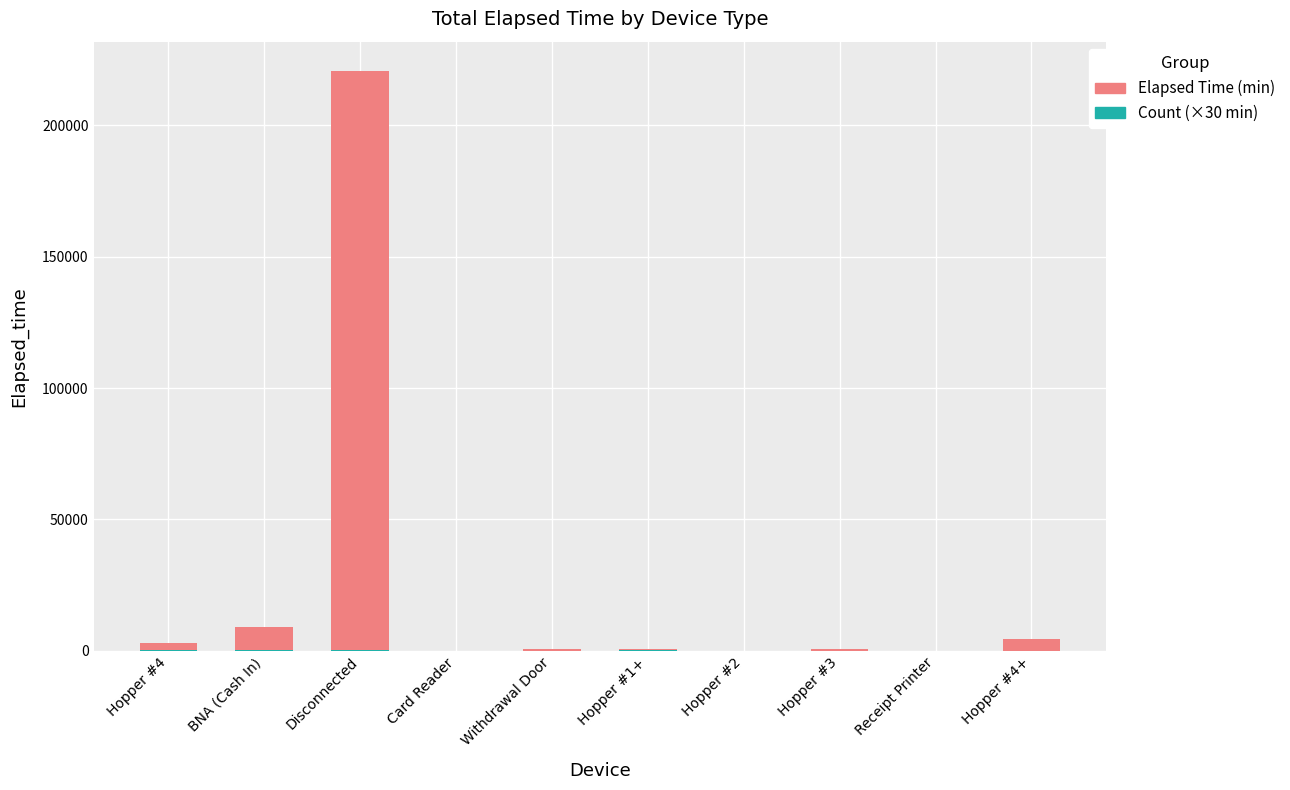

At which category is the sum across all series the highest?

Disconnected